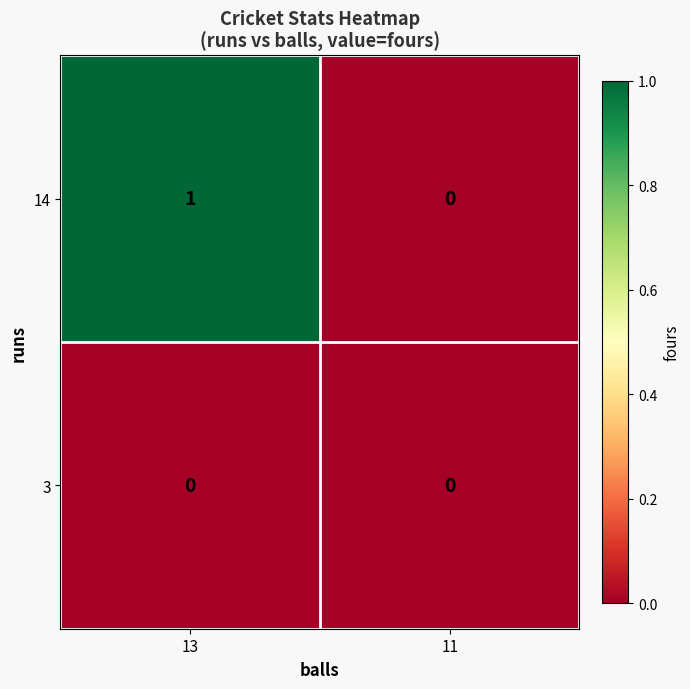

Which series has the largest range (max minus min)?

14